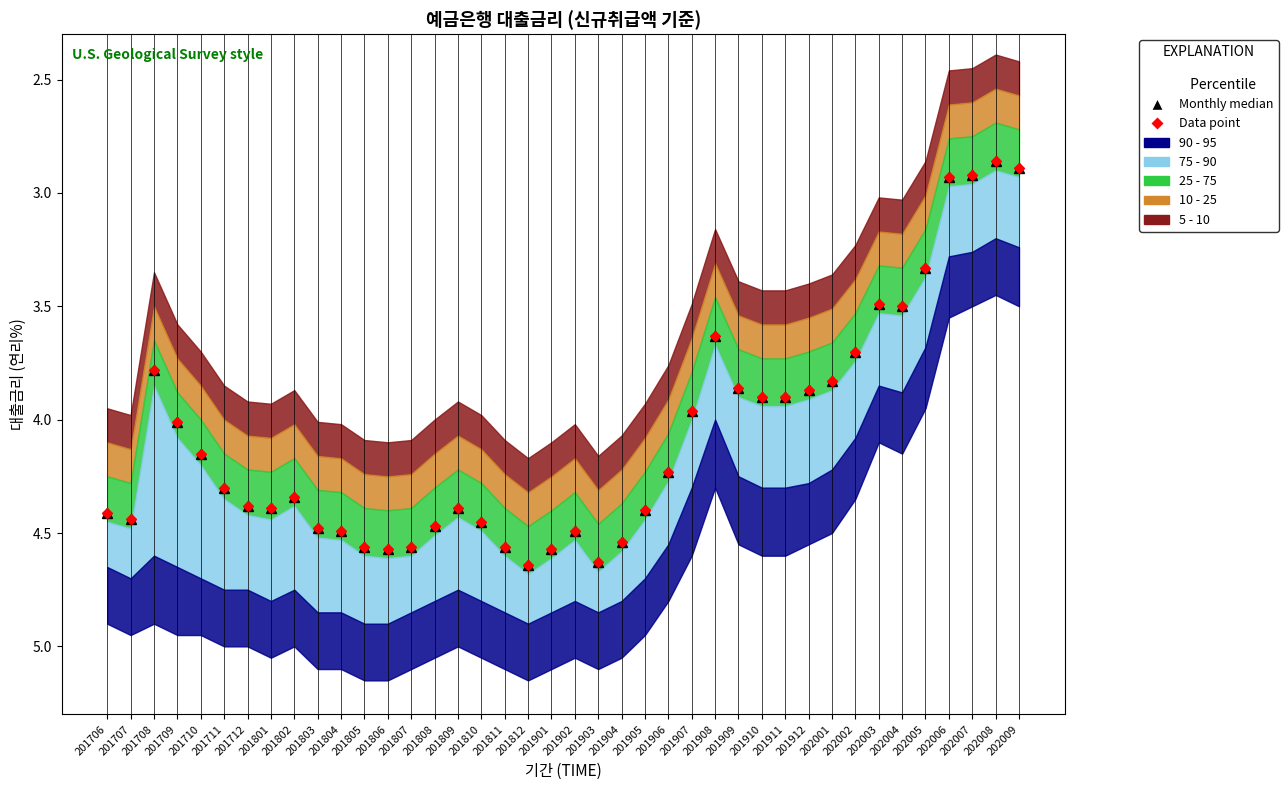

True or false: Data point and Monthly median cross at least once.

False